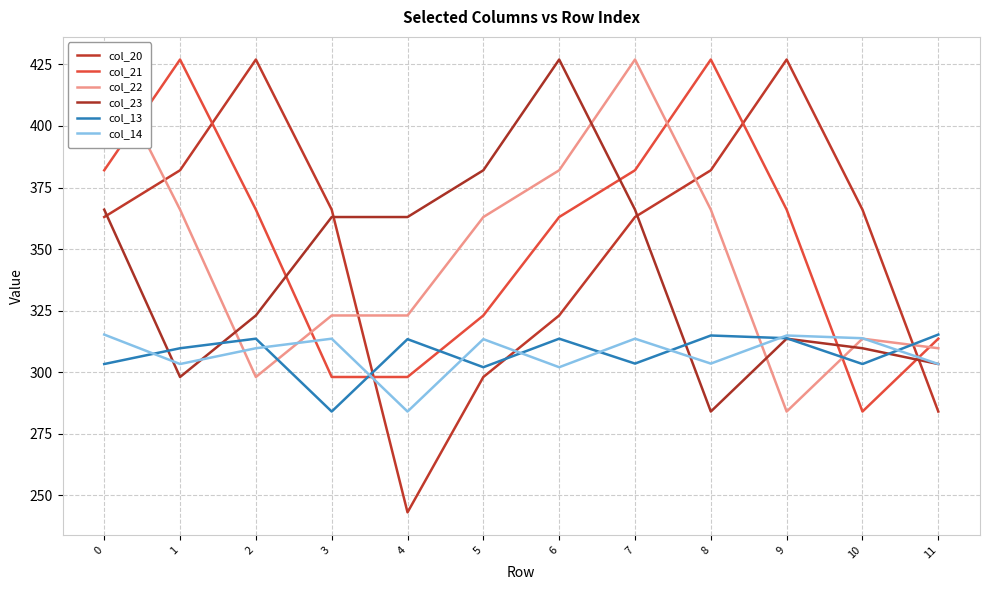

Where do col_21 and col_20 first cross each other?

1 and 2